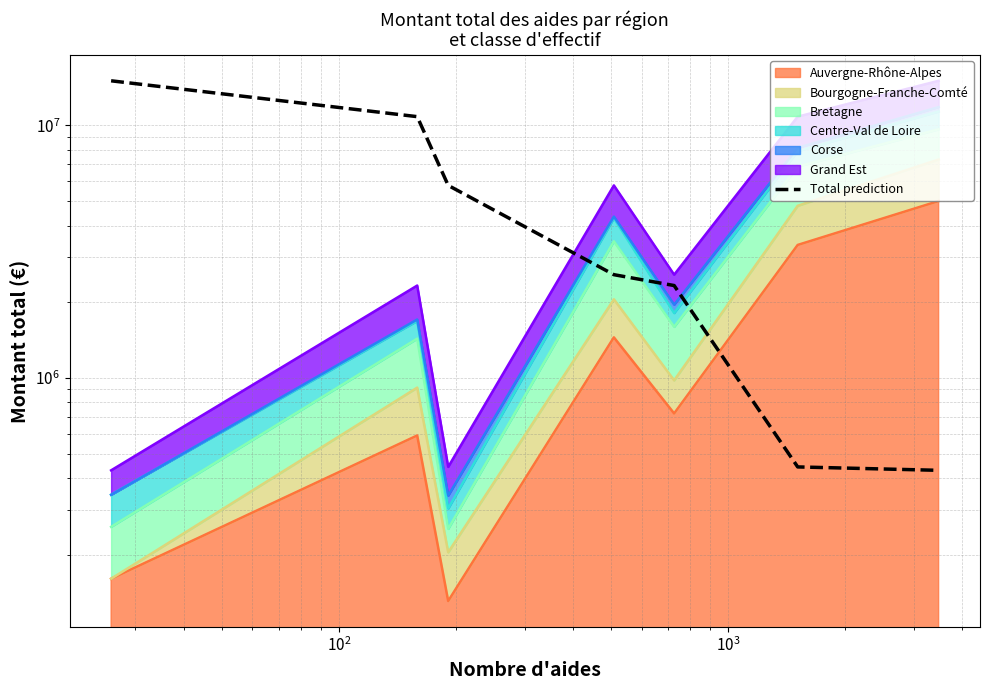

Reading right to left, list all the values displayed in this chart.

430892.0	444440.2	2320076.0	2561398.3	5777208.8	10808152.4	14982509.4